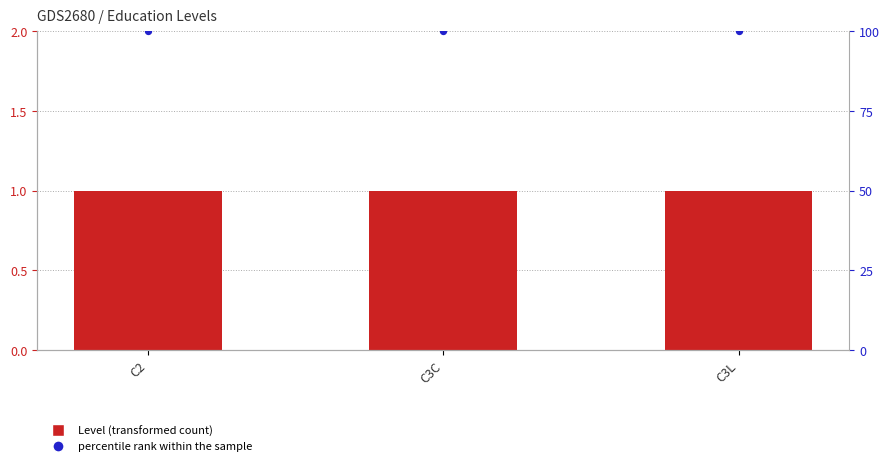

At how many categories does at least one series exceed 78?

3